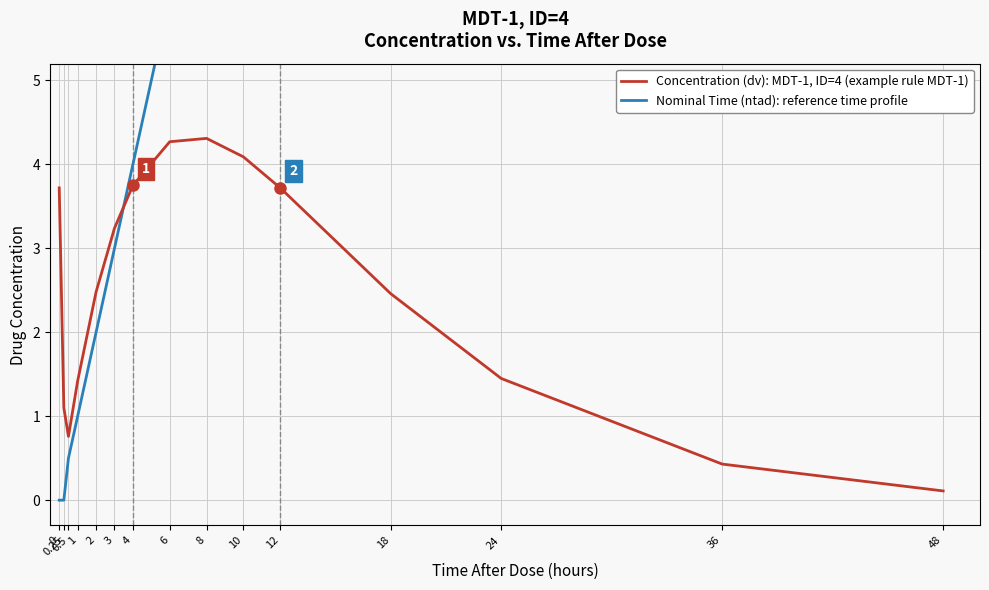

How many categories are shown in the chart?

15